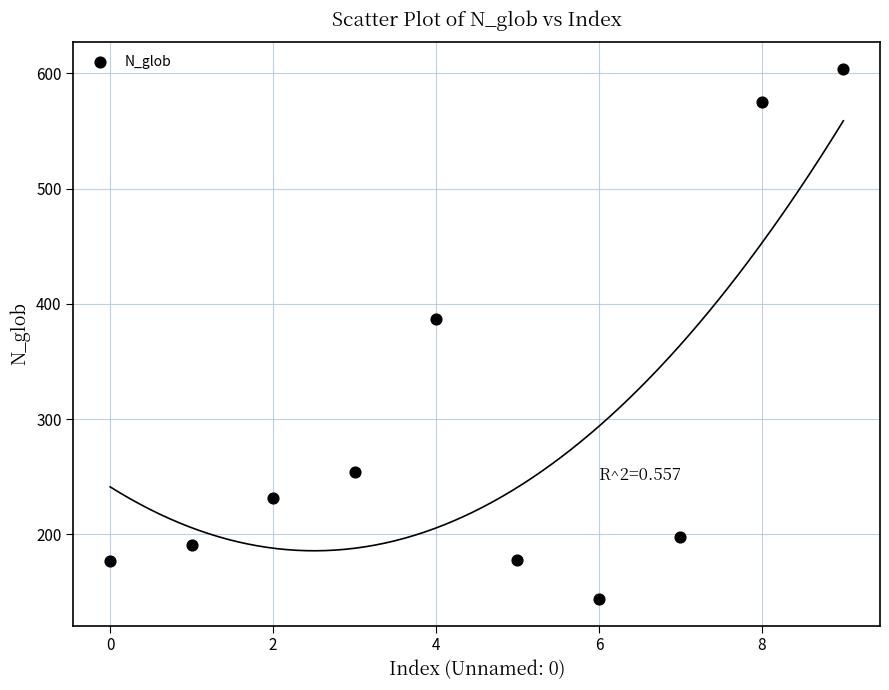

What is the average Y value?

294